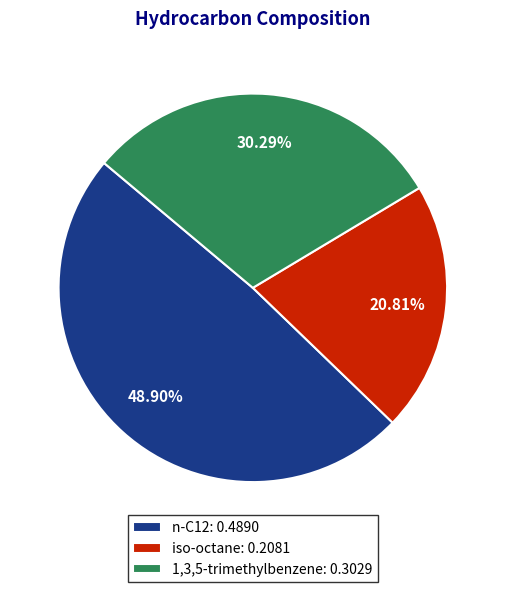

True or false: 1,3,5-trimethylbenzene accounts for 30% of the total.

True